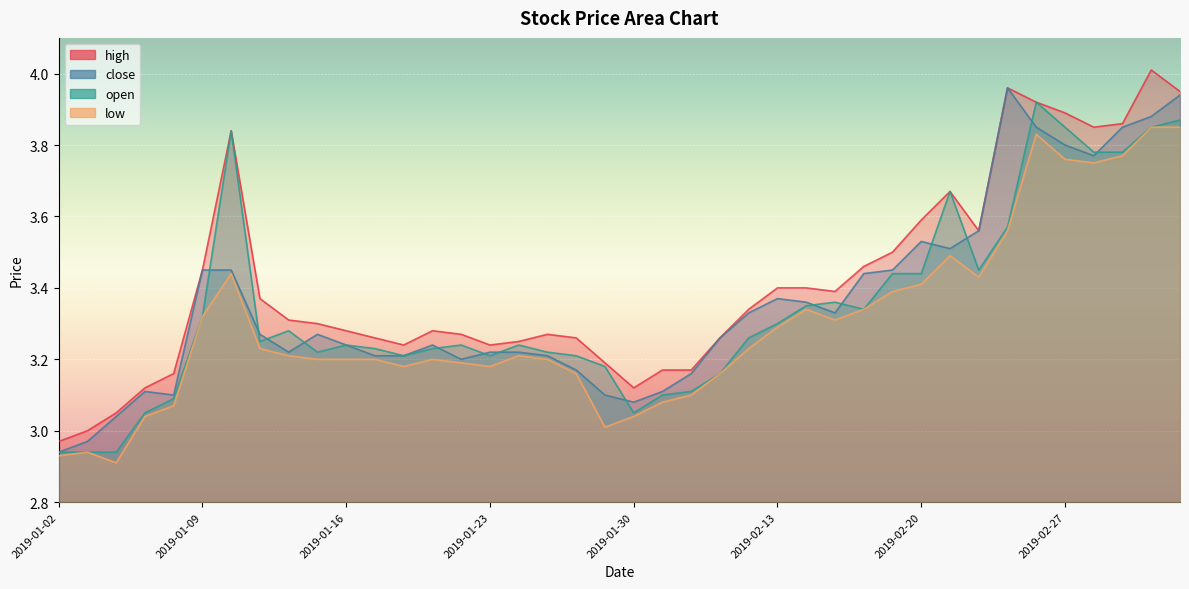

Which series changed the most between 2019-01-14 and 2019-01-15?

open